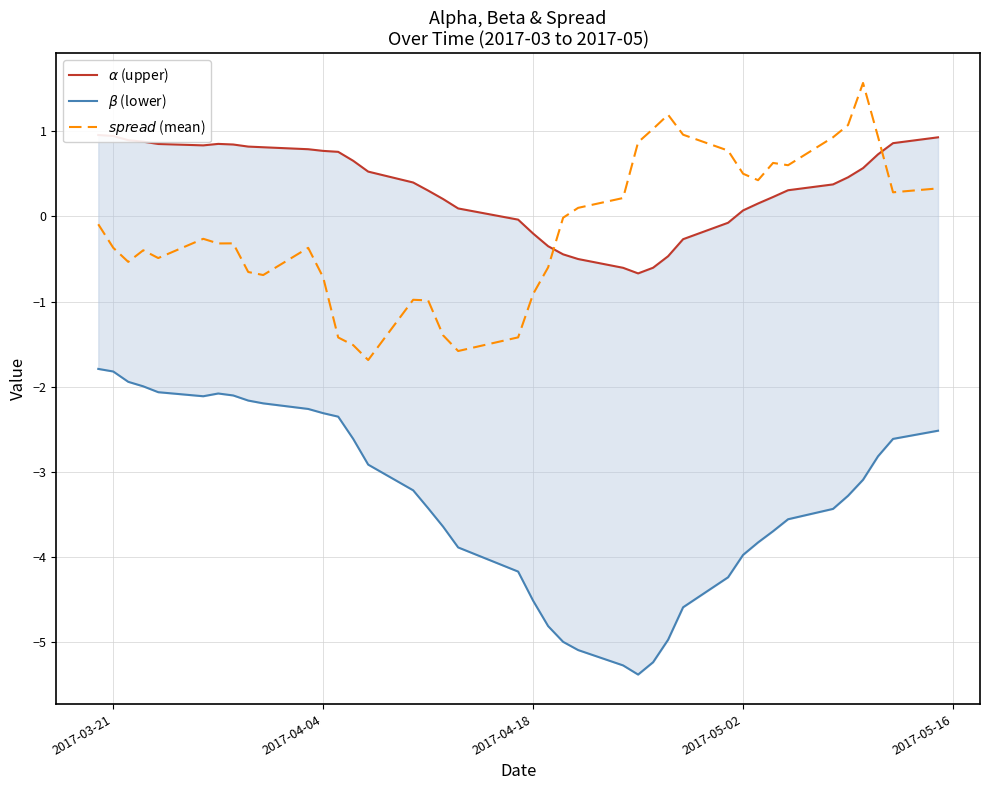

Is this an area chart (filled region under the line)?

No